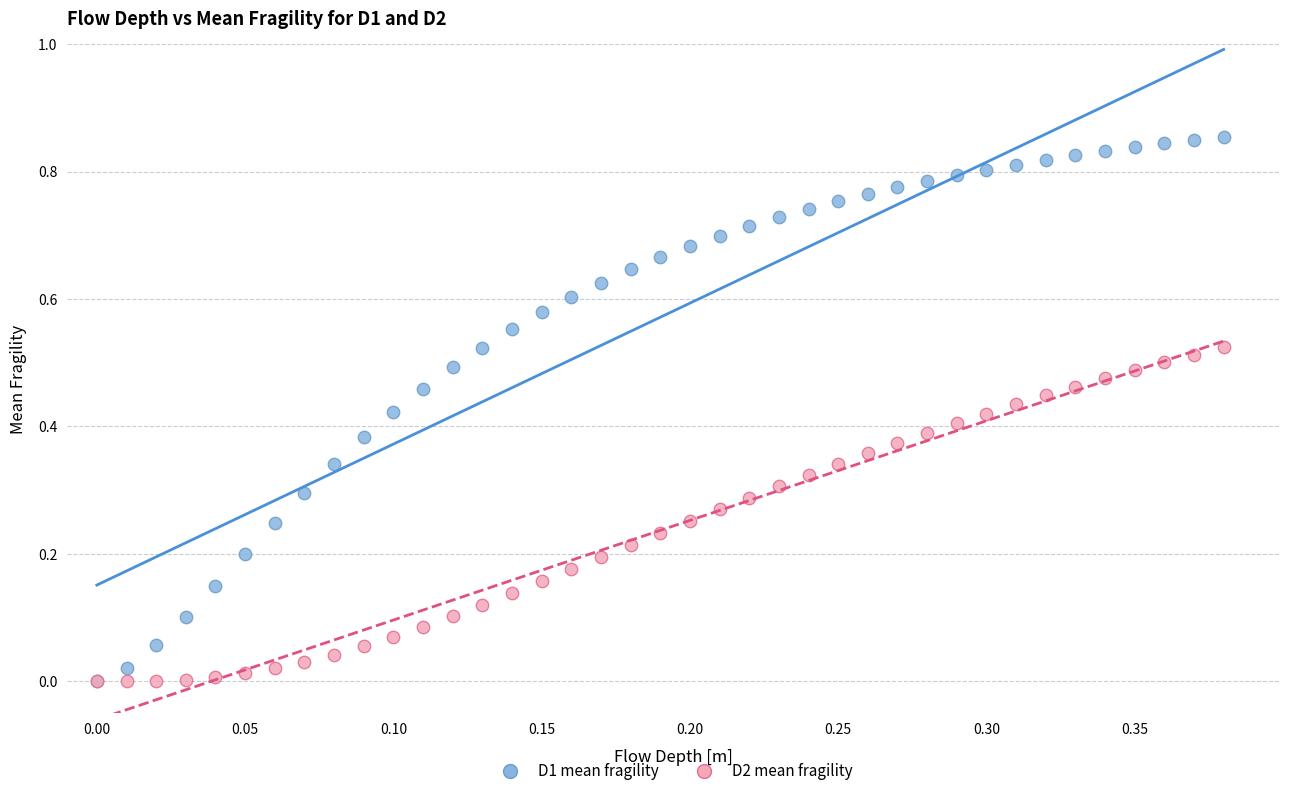

Which series has the widest spread of Y values?

D1 mean fragility